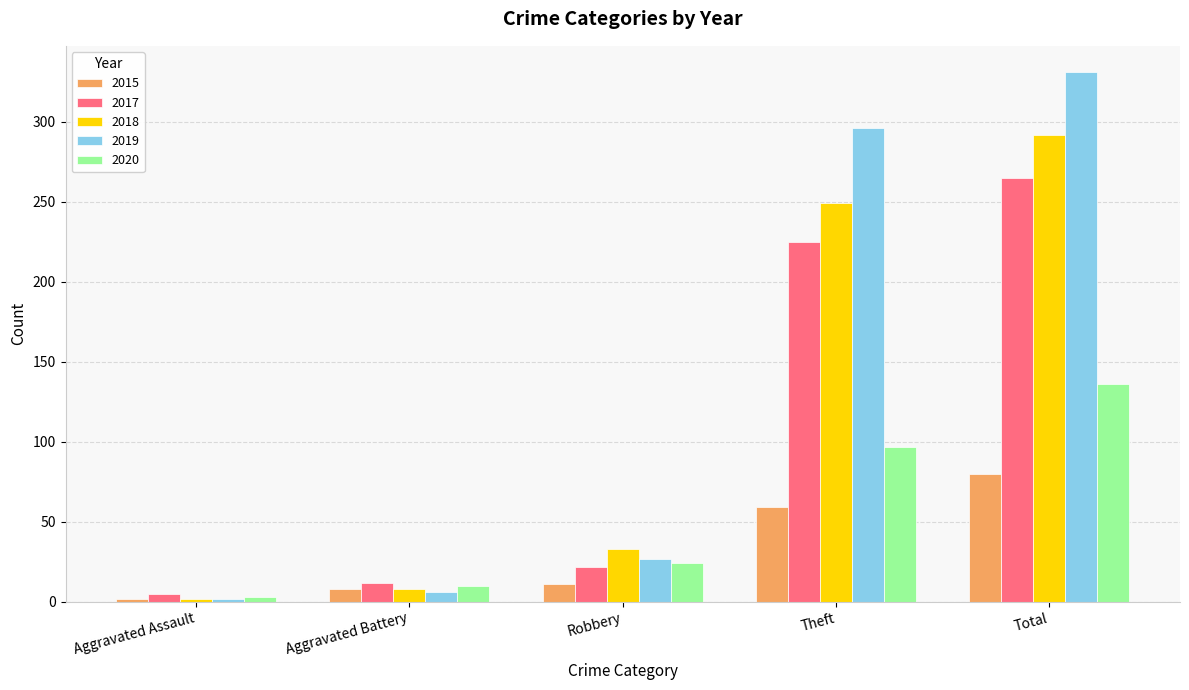

What is the label of the 1st bar from the right?

Total